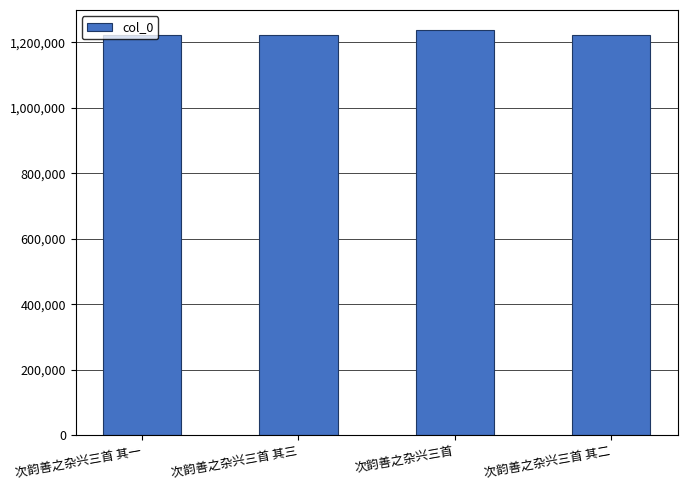

How many data points does each series have?

4